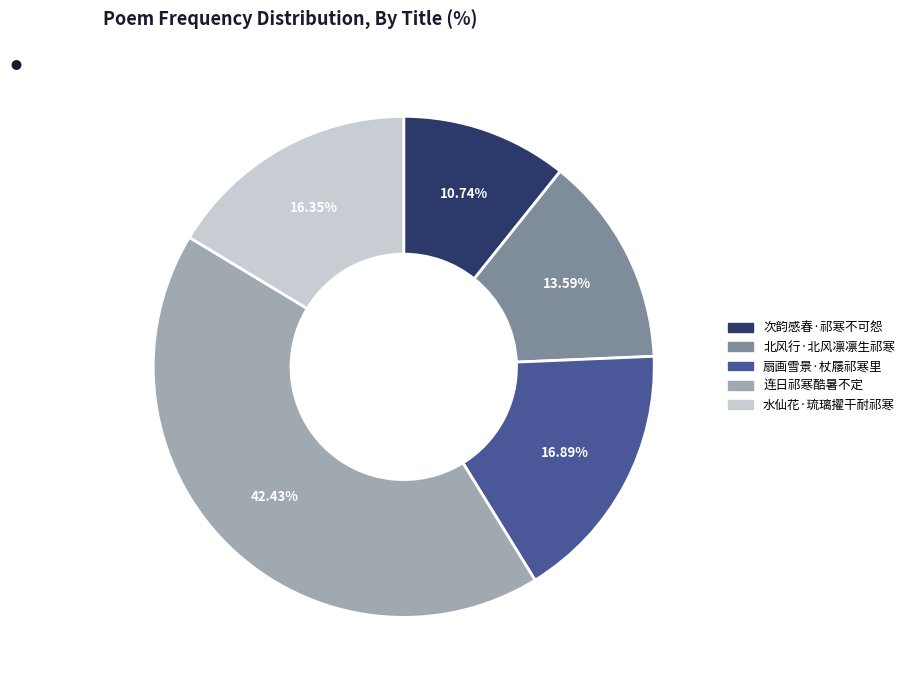

How much of the chart is everything except 北风行·北风凛凛生祁寒?

86.4%